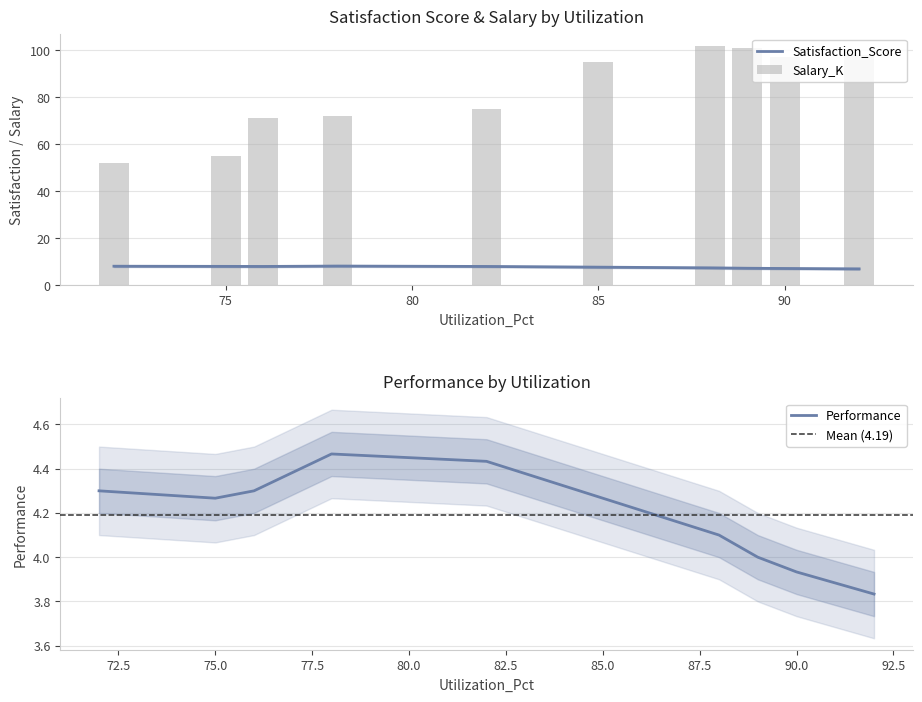

The Performance series shows 2.6 at 78. True or false?

False